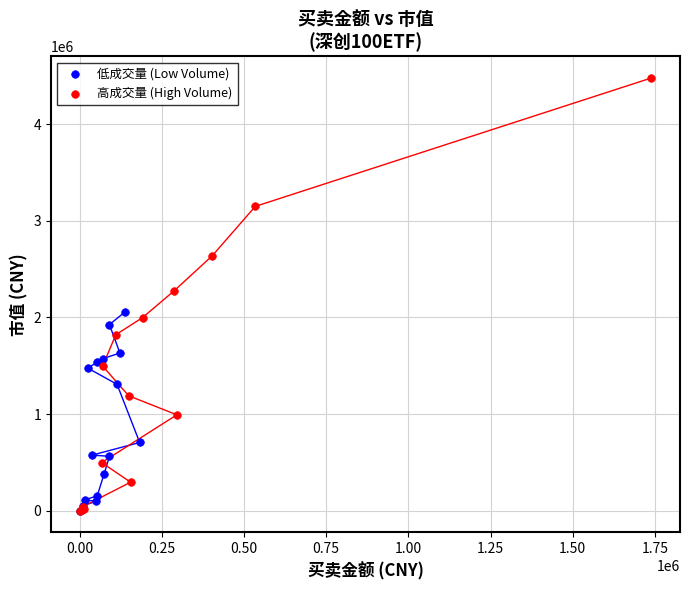

Which series has the widest spread of Y values?

高成交量 (High Volume)